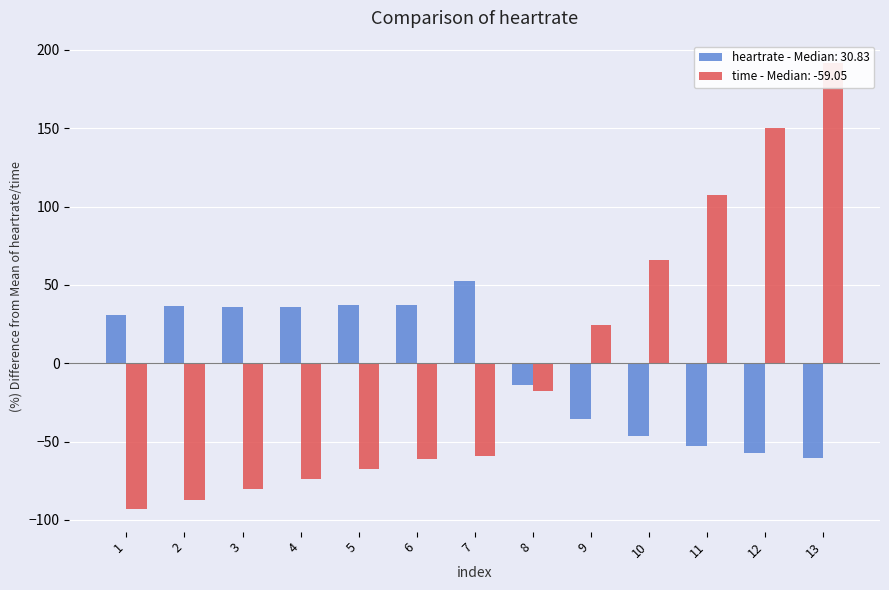

At 5, list the series in order from smallest to largest.

time, heartrate